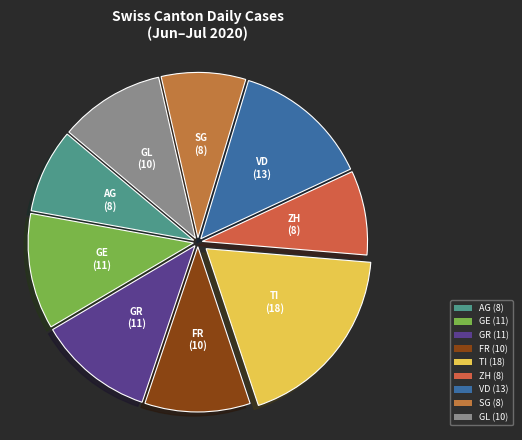

Is the sum of FR (10) and TI (18) greater than half?

No